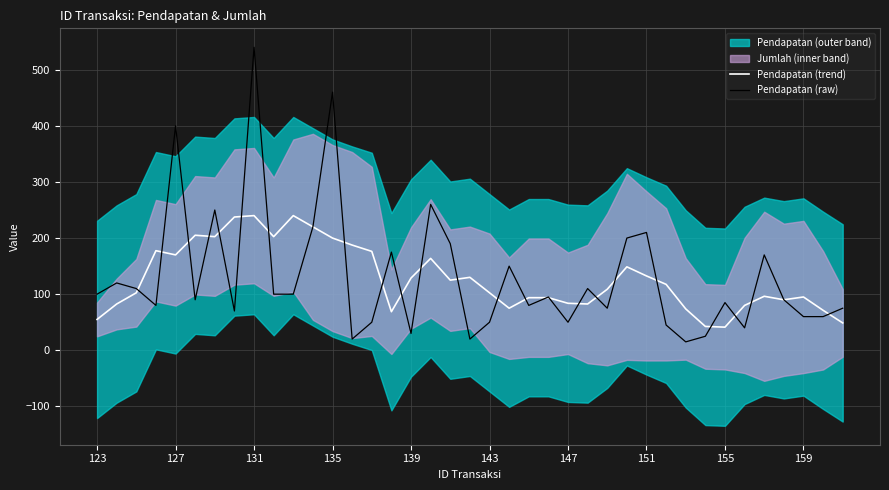

In Pendapatan (raw), how many points are lower than both neighbors (excluding endpoints)?

11